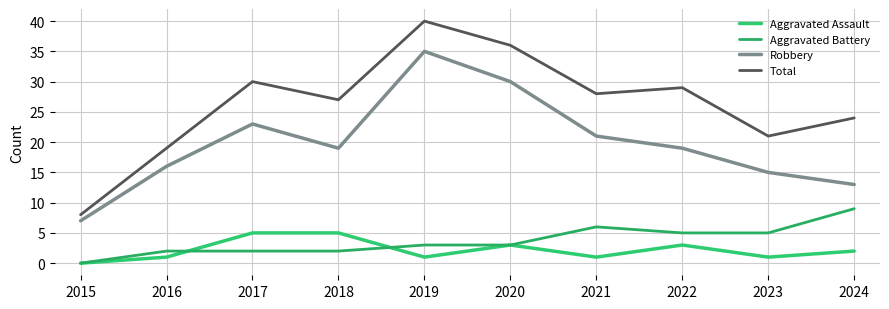

What value does the Total series have at 2019?

40